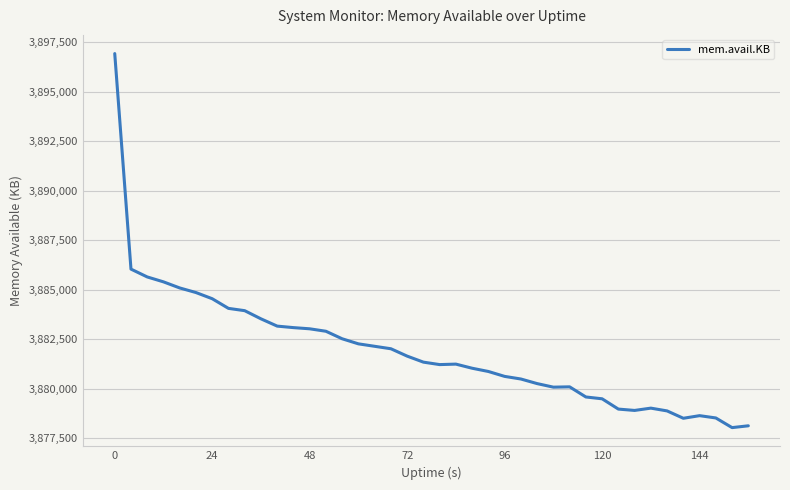

What is the smallest value displayed?

3878032